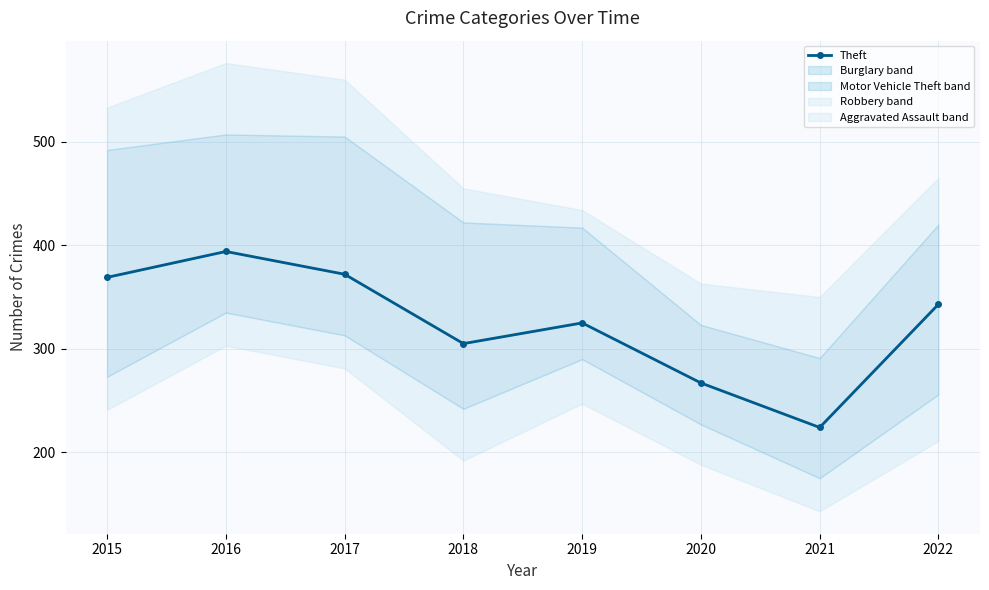

Where is the first local maximum?

2016